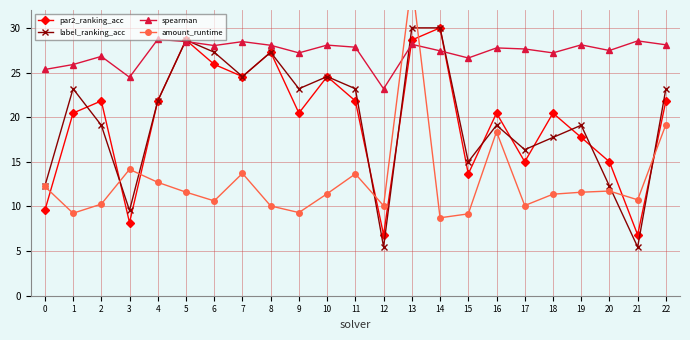

How many values in the label_ranking_acc series exceed 21?

12